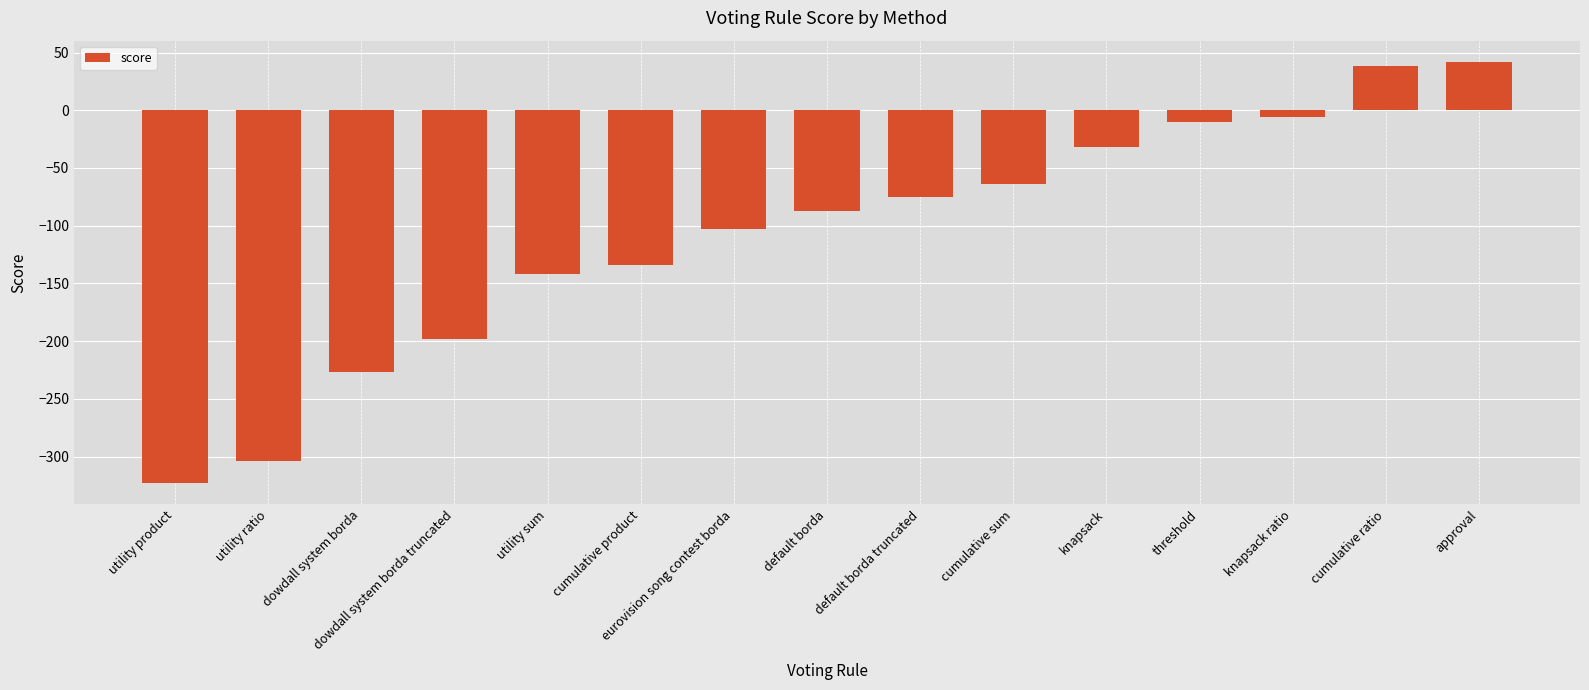

Reading left to right, what are all the values shown in this chart?

utility product=-323	utility ratio=-304	dowdall system borda=-227	dowdall system borda truncated=-198	utility sum=-142	cumulative product=-134	eurovision song contest borda=-103	default borda=-87	default borda truncated=-75	cumulative sum=-64	knapsack=-32	threshold=-10	knapsack ratio=-6	cumulative ratio=38	approval=42